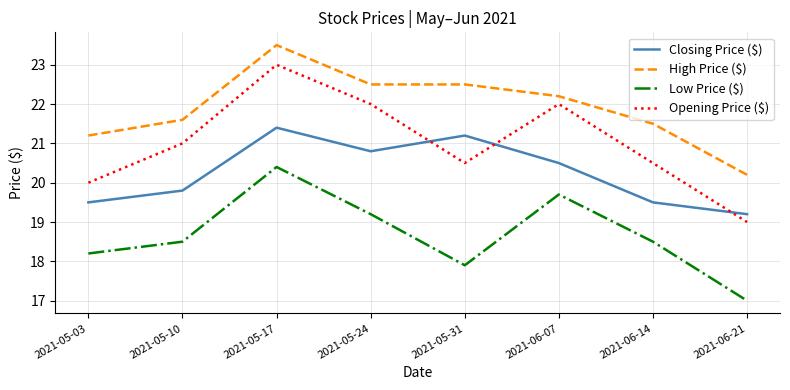

Where do Opening Price ($) and Closing Price ($) first cross each other?

2021-05-24 and 2021-05-31